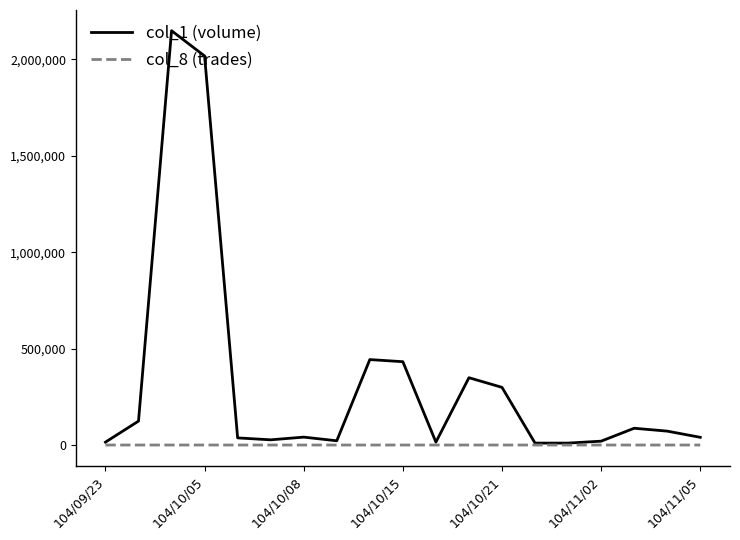

Which series has the largest total across all categories?

col_1 (volume)